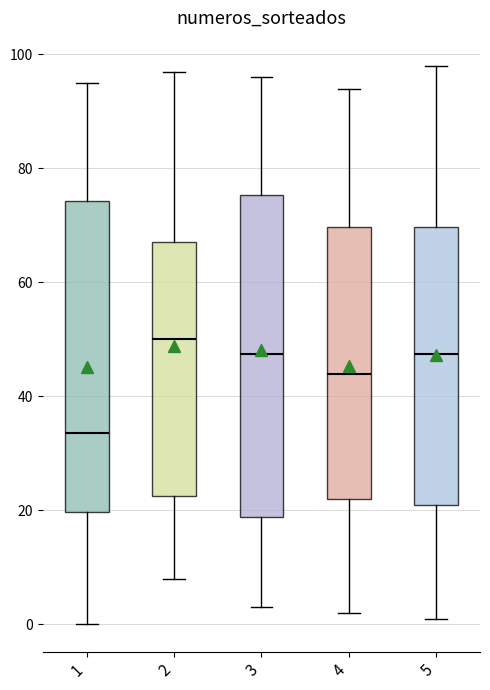

Comparing the boxes themselves (not the whiskers), which one is the tallest?

3